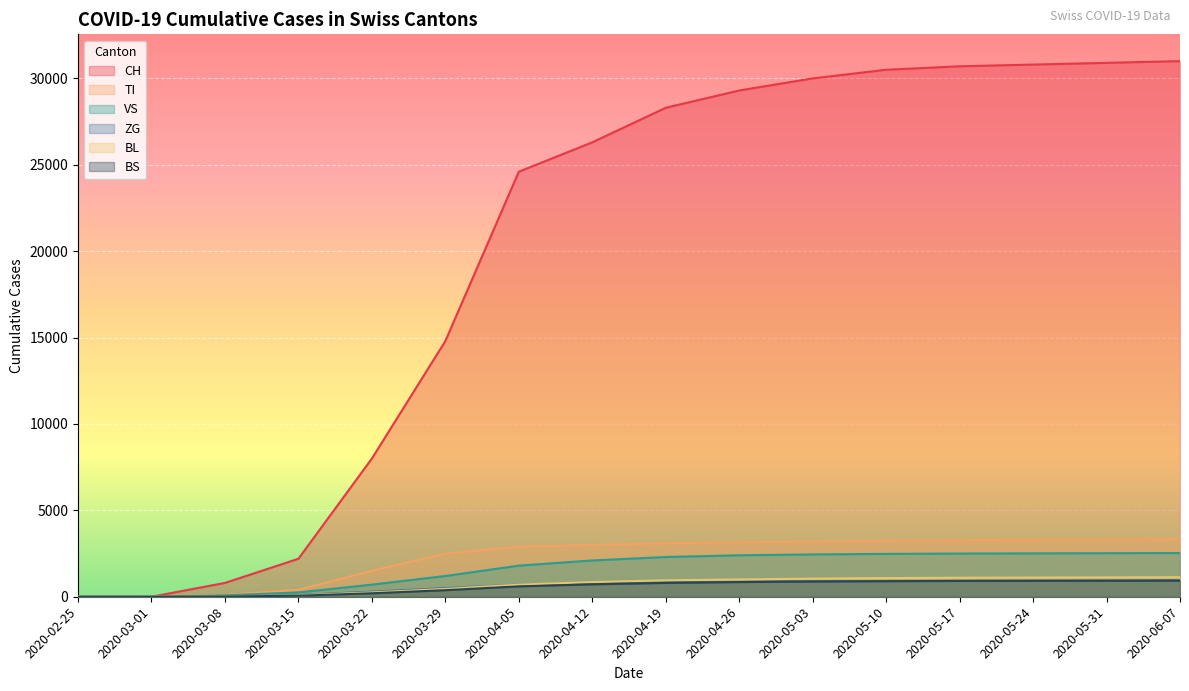

Reading left to right, list all the values displayed in this chart.

CH: 0	0	800	2200	8000	14800	24600	26300	28300	29300	30000	30500	30700	30800	30900	31000
TI: 0	0	100	400	1500	2500	2900	3000	3100	3150	3200	3250	3280	3300	3320	3340
VS: 0	0	80	250	700	1200	1800	2100	2300	2400	2450	2480	2500	2510	2520	2530
ZG: 0	0	30	100	300	500	700	800	850	880	900	910	920	930	940	950
BL: 0	0	20	80	250	450	700	850	950	1000	1050	1080	1100	1110	1120	1130
BS: 0	0	15	60	200	380	600	720	800	850	880	900	915	920	925	930